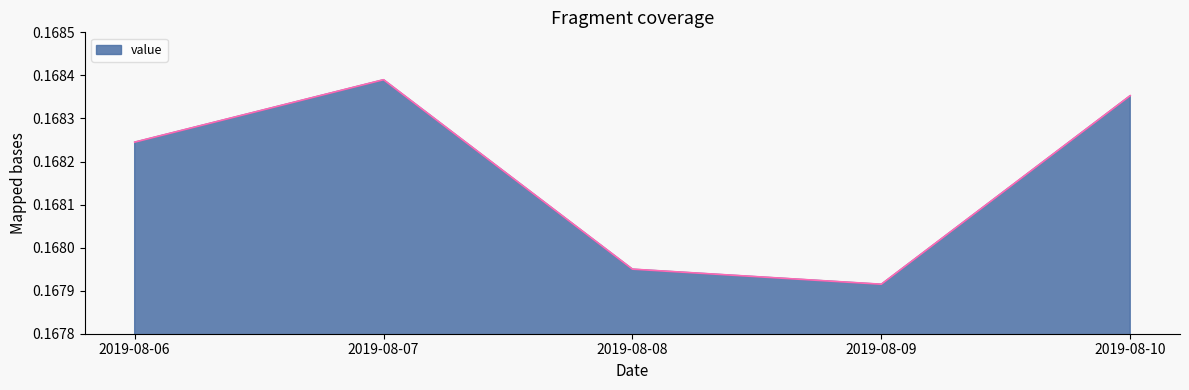

How many series are shown in this chart?

1